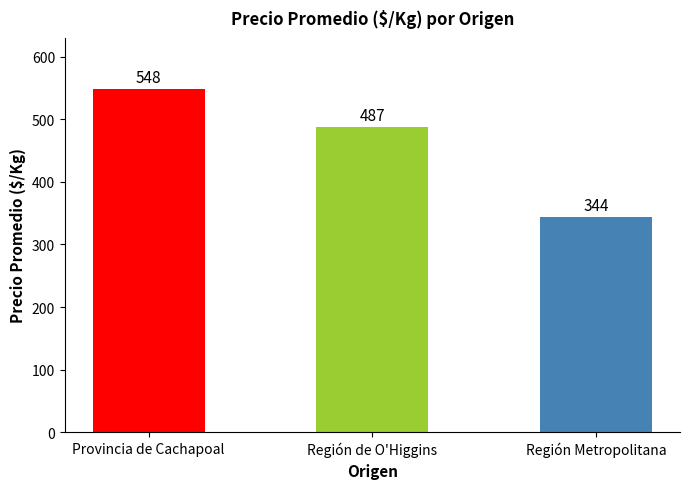

Rank the categories by value from lowest to highest.

Región Metropolitana, Región de O'Higgins, Provincia de Cachapoal